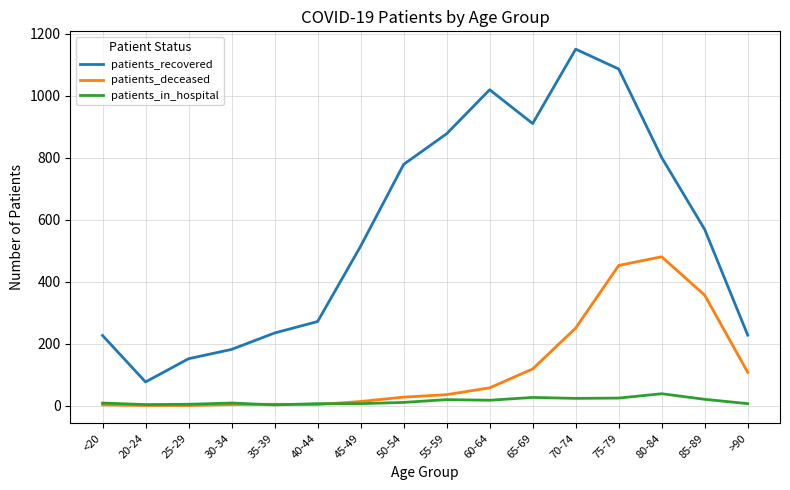

What value does the patients_recovered series have at 60-64, to the nearest 50?

1000